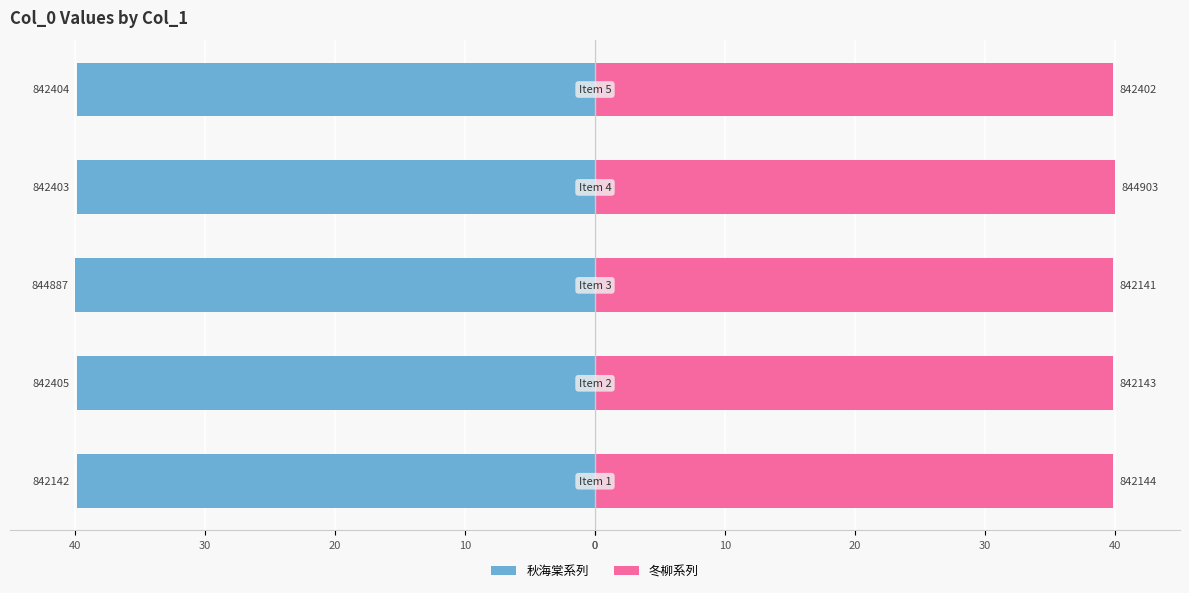

Count the 冬柳系列 values in the range 39 to 40.

5